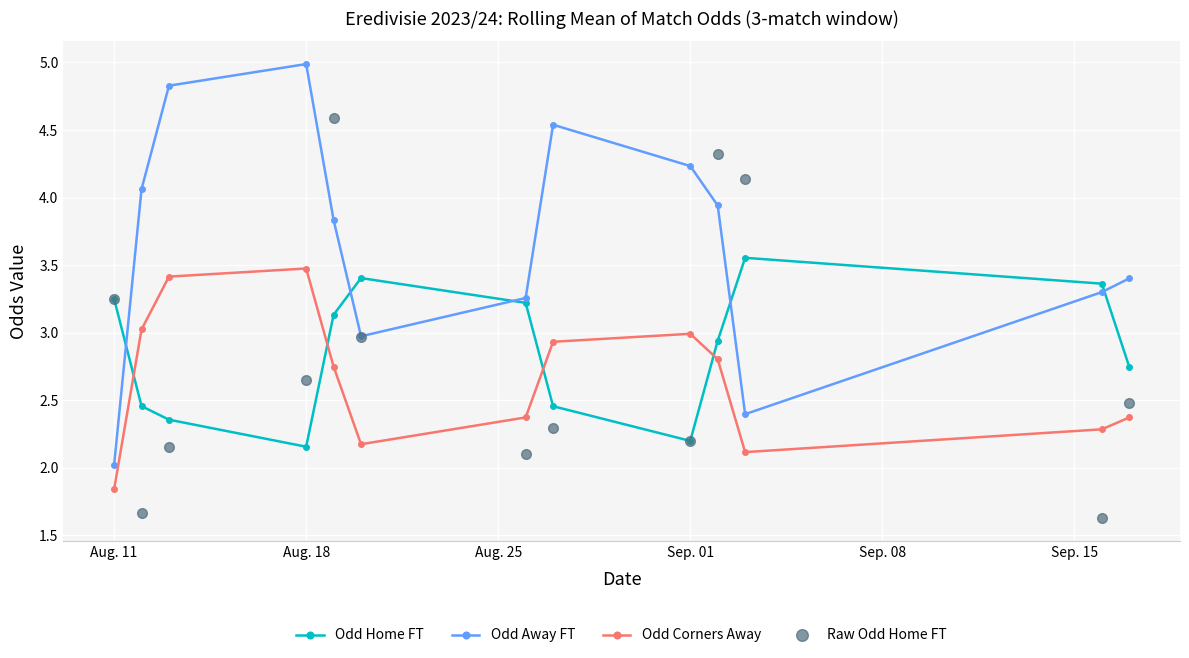

How many interior local valleys does the Raw Odd Home FT series have?

4